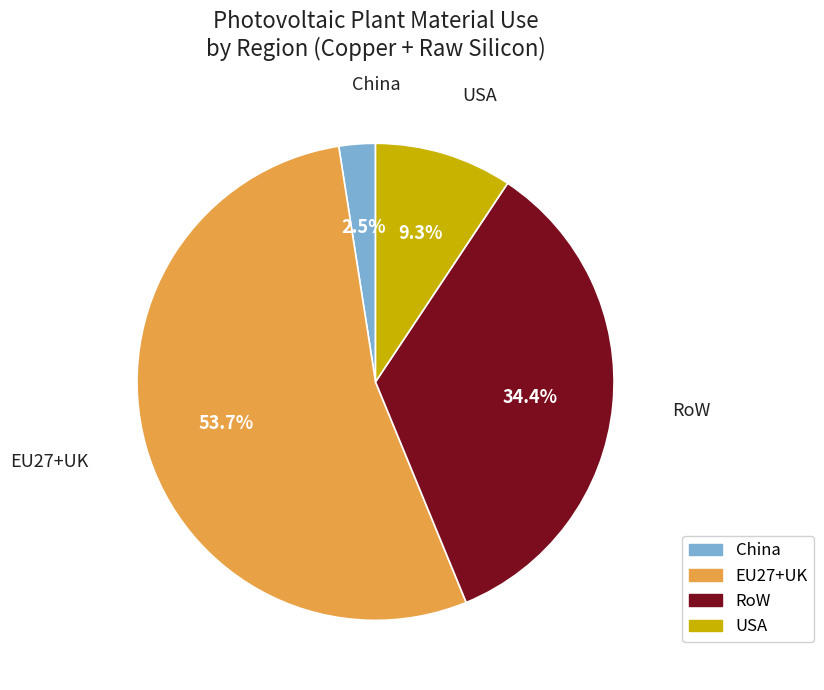

What is the total percentage of EU27+UK and RoW?

88.2%